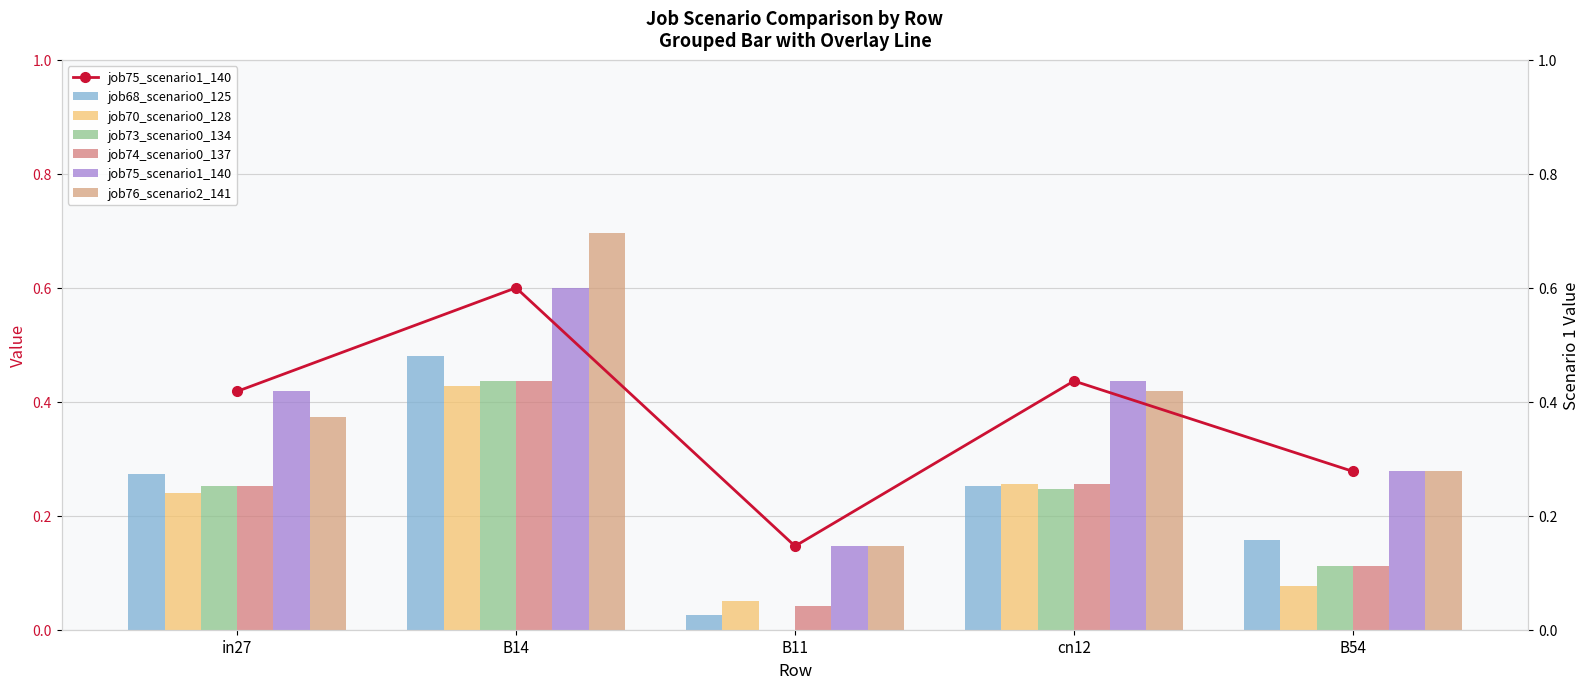

How many bars are there in each group?

6